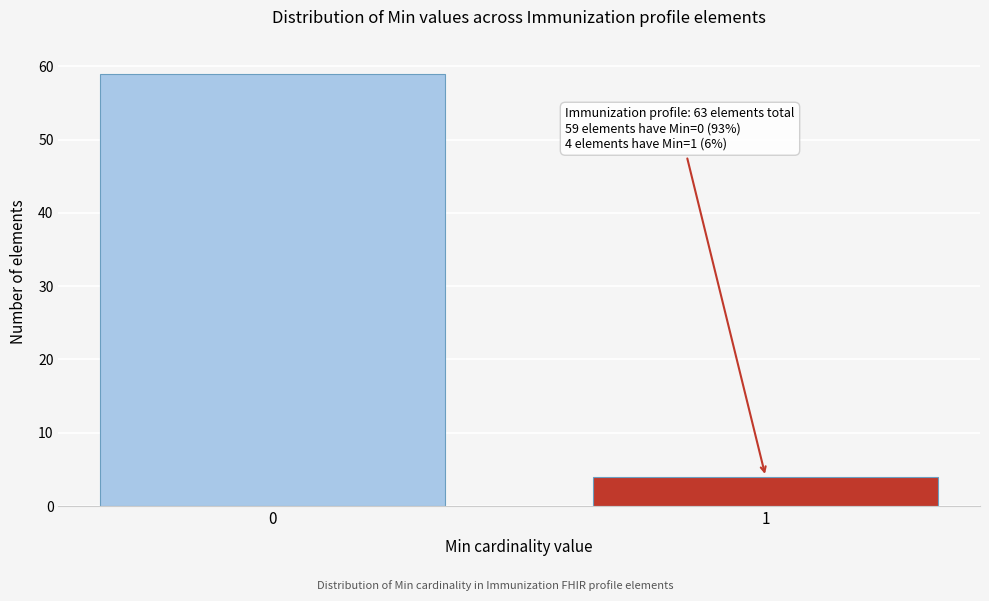

Reading right to left, what are all the values shown in this chart?

4	59